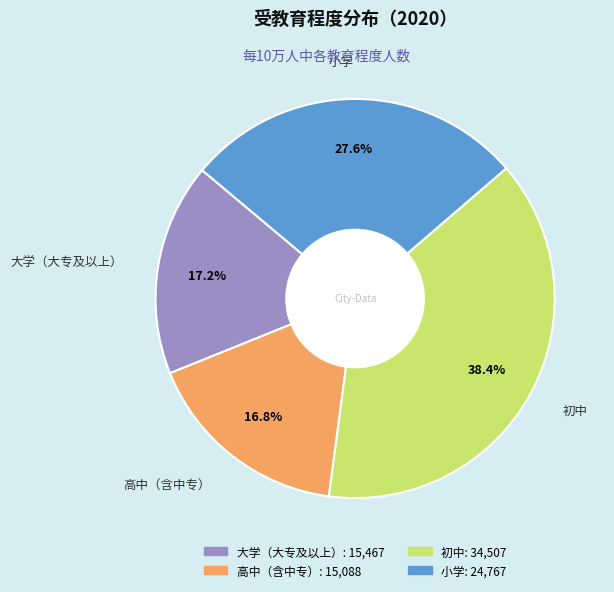

Approximately how many times larger is the value at 大学（大专及以上） compared to 初中?

0.4